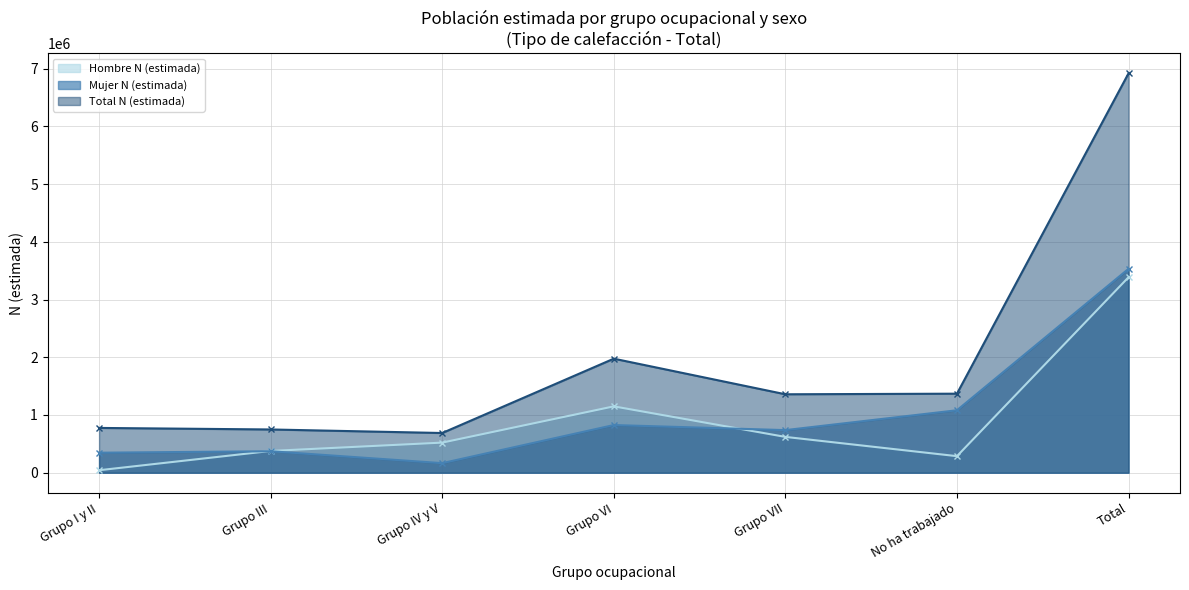

Which series has the largest total across all categories?

Total N (estimada)